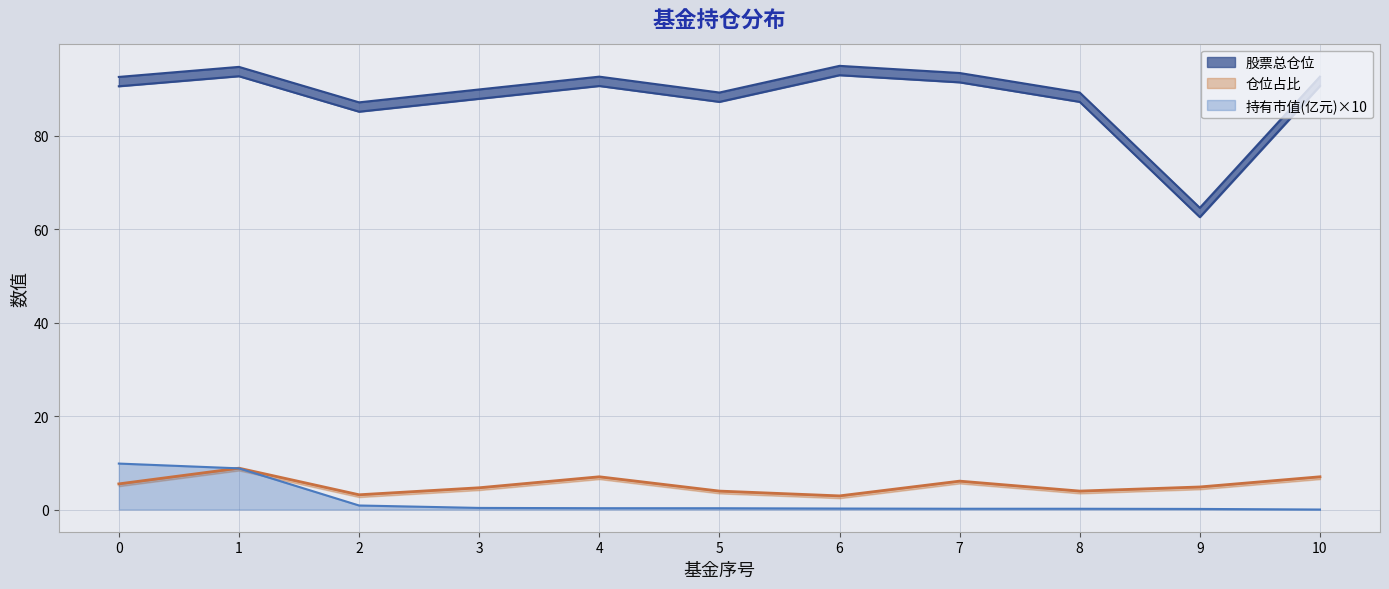

List the series in order of their peak value, highest first.

股票总仓位, 持有市值(亿元), 仓位占比